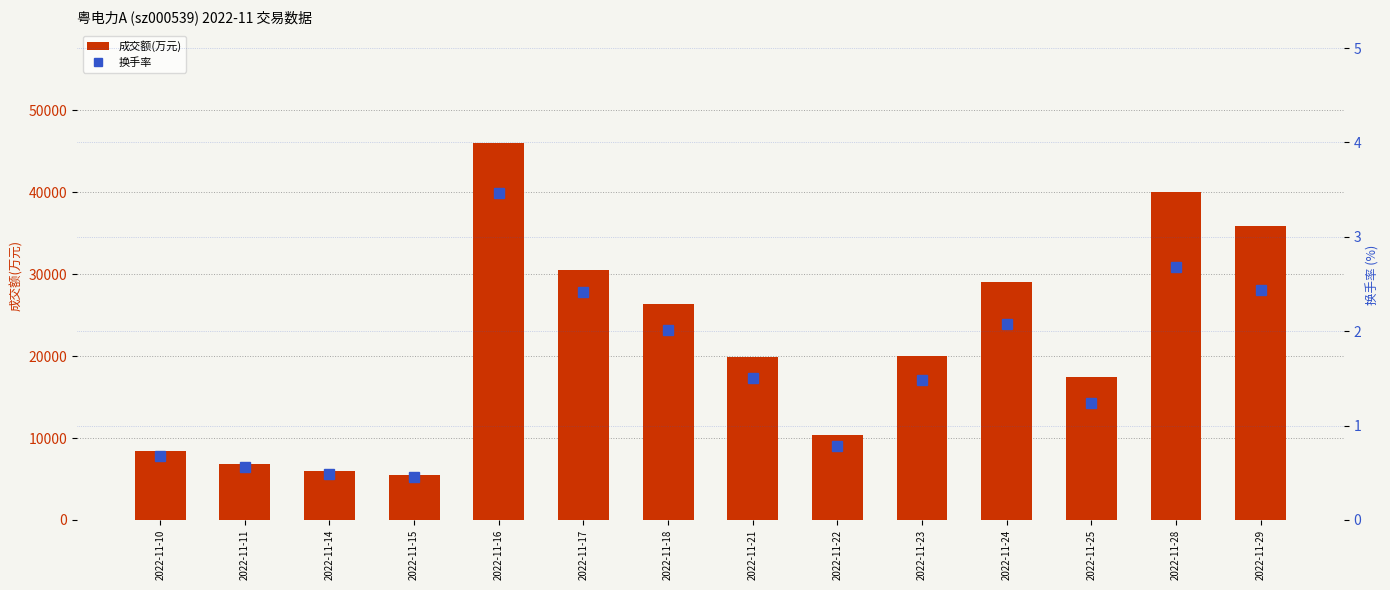

Reading left to right, extract all data points from this chart.

成交额(万元): 2022-11-10=8374.0	2022-11-11=6865.0	2022-11-14=5990.0	2022-11-15=5501.0	2022-11-16=45999.0	2022-11-17=30513.0	2022-11-18=26368.0	2022-11-21=19894.0	2022-11-22=10340.0	2022-11-23=20059.0	2022-11-24=29083.0	2022-11-25=17428.0	2022-11-28=39983.0	2022-11-29=35858.0
换手率: 2022-11-10=0.7	2022-11-11=0.6	2022-11-14=0.5	2022-11-15=0.5	2022-11-16=3.5	2022-11-17=2.4	2022-11-18=2.0	2022-11-21=1.5	2022-11-22=0.8	2022-11-23=1.5	2022-11-24=2.1	2022-11-25=1.2	2022-11-28=2.7	2022-11-29=2.4